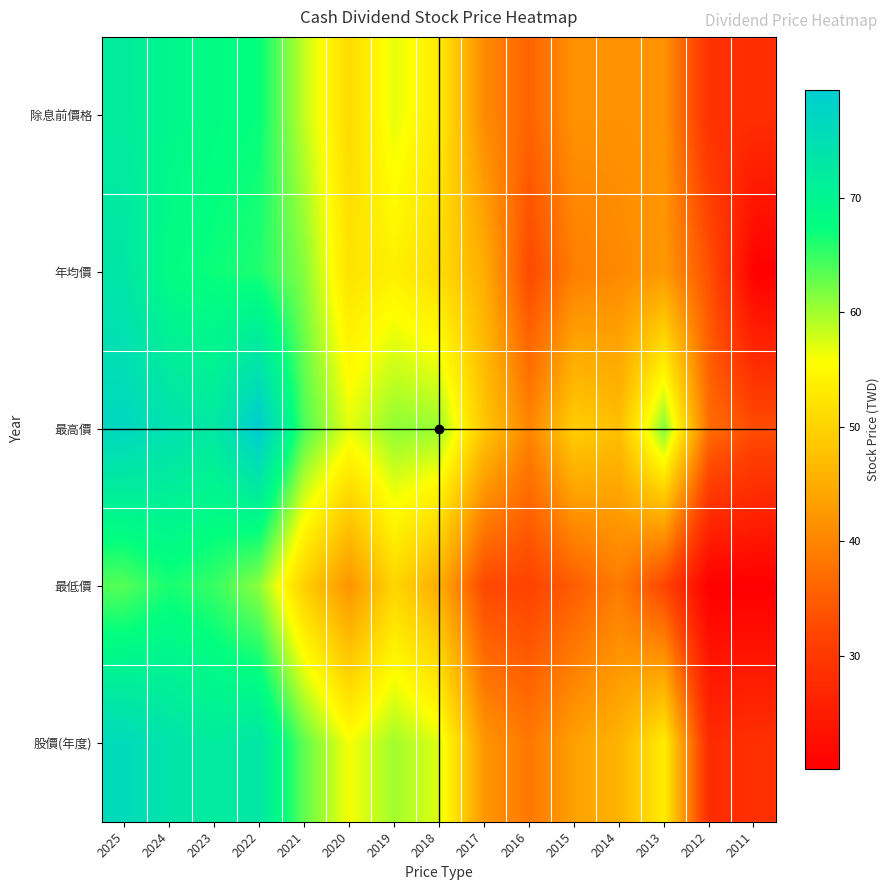

Rank the series by their maximum value, from highest to lowest.

最高價, 股價(年度), 年均價, 除息前價格, 最低價